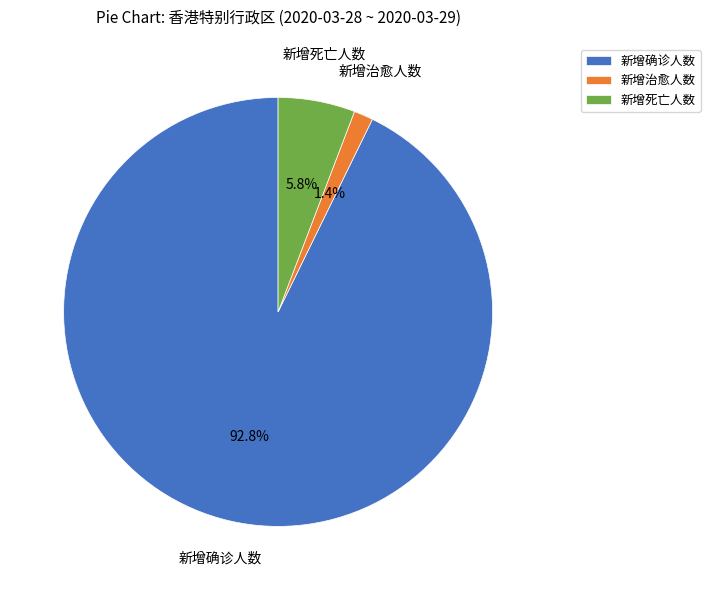

Combined, do 新增确诊人数 and 新增死亡人数 account for over 50%?

Yes